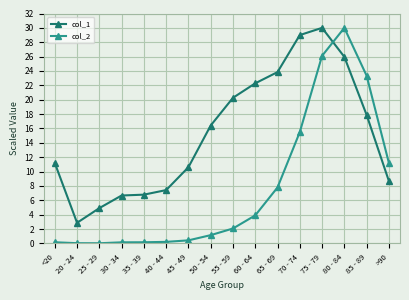

What is the average value of the col_2 series?

7.6